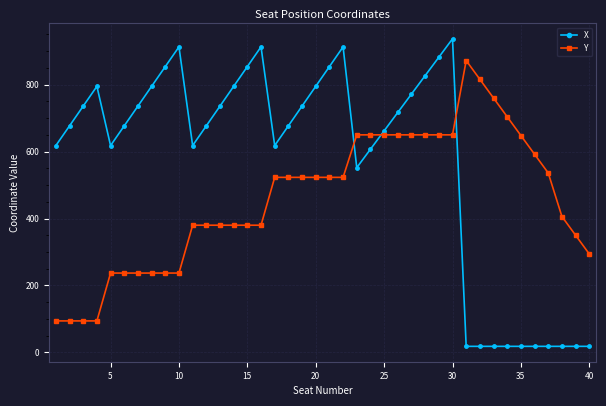

What is the difference between the second highest and second lowest values in the X series?

895